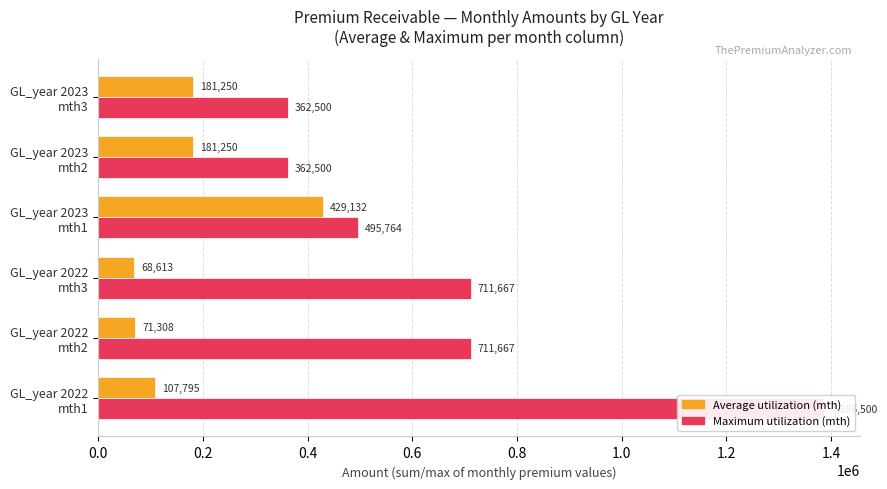

Which series changed the most between GL_year 2022 mth2 and GL_year 2022 mth3?

Average utilization (mth)